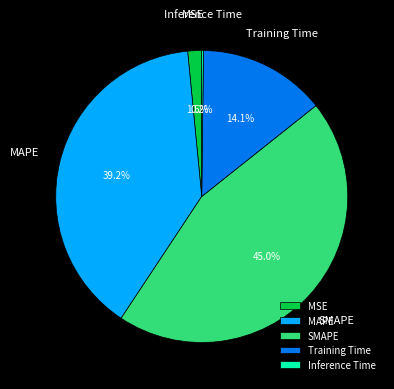

Which category has the biggest portion of the pie?

SMAPE